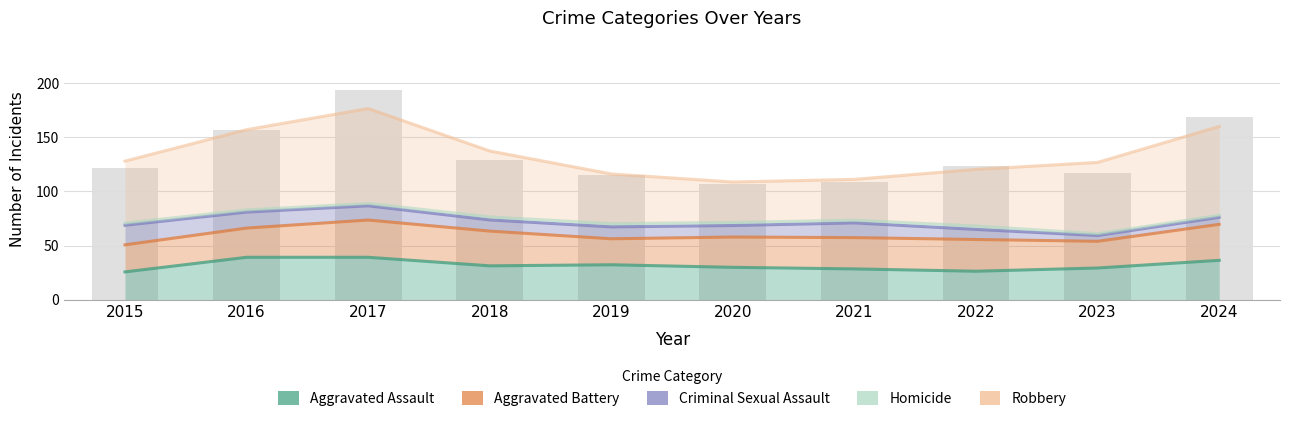

What is the sum of the Homicide values at 2020 and 2015?

142.1